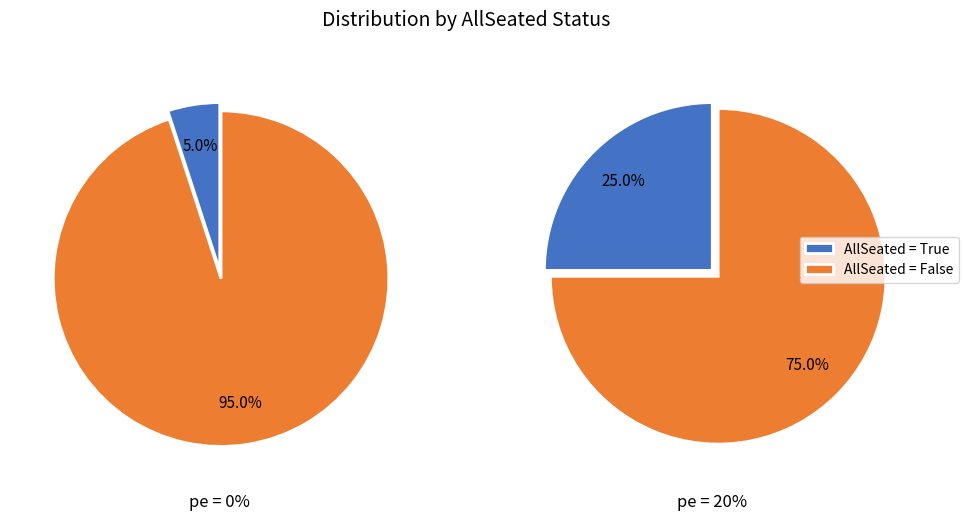

To the nearest percent, what is the combined percentage of True and False?

100%